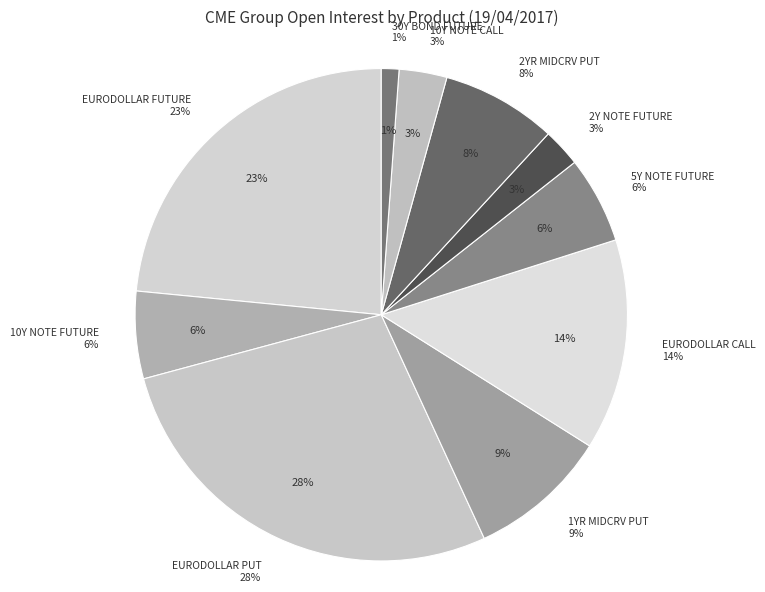

How many slices are in this pie chart?

10